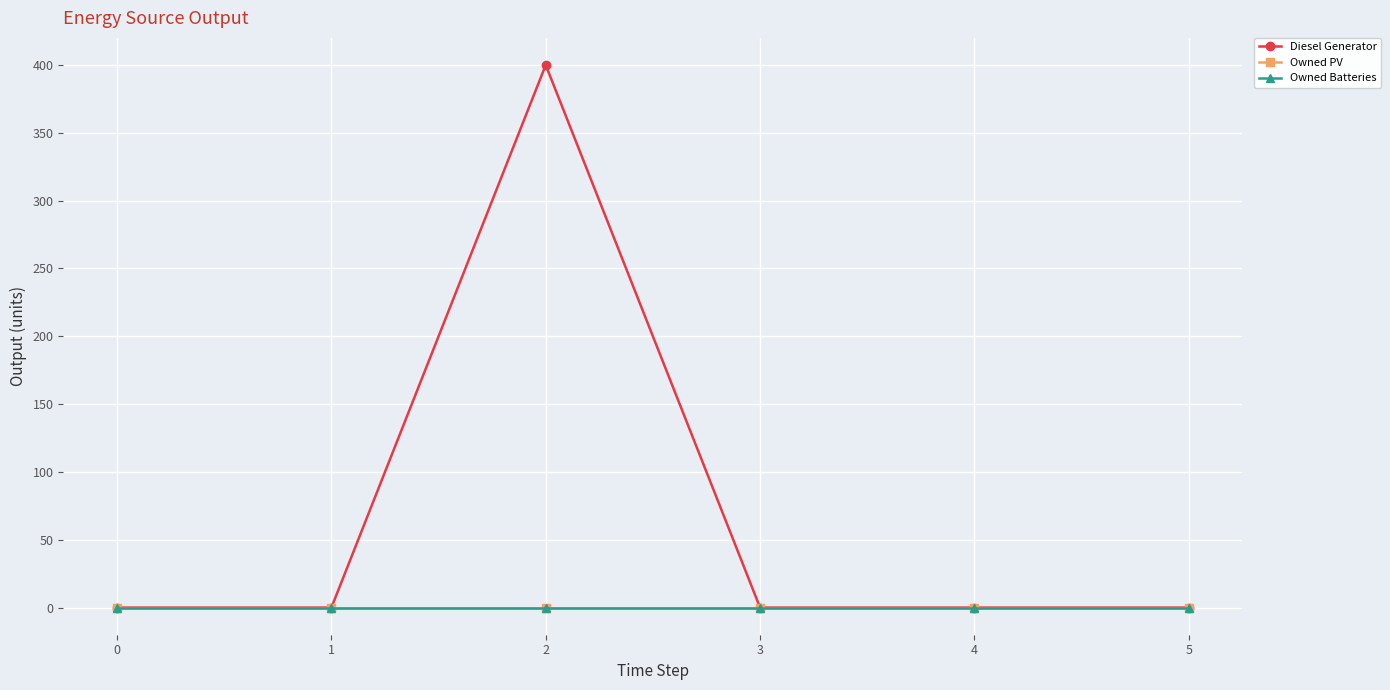

List the labels in order of Owned PV value, largest first.

0, 1, 2, 3, 4, 5